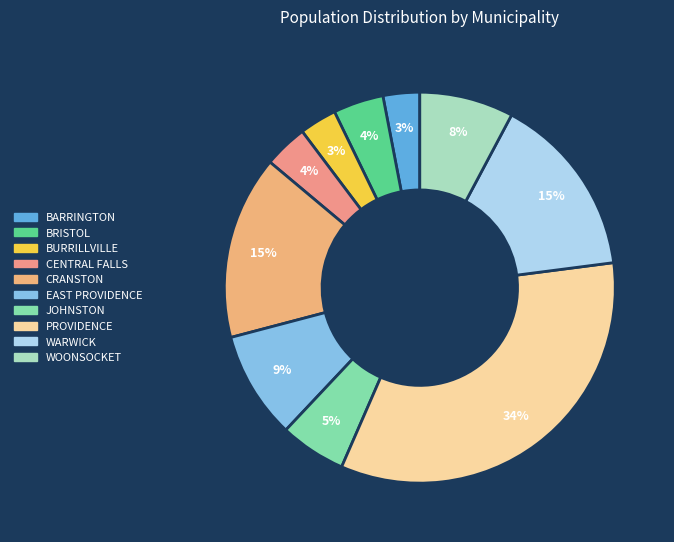

To the nearest percent, what is the combined percentage of BARRINGTON and BRISTOL?

7%